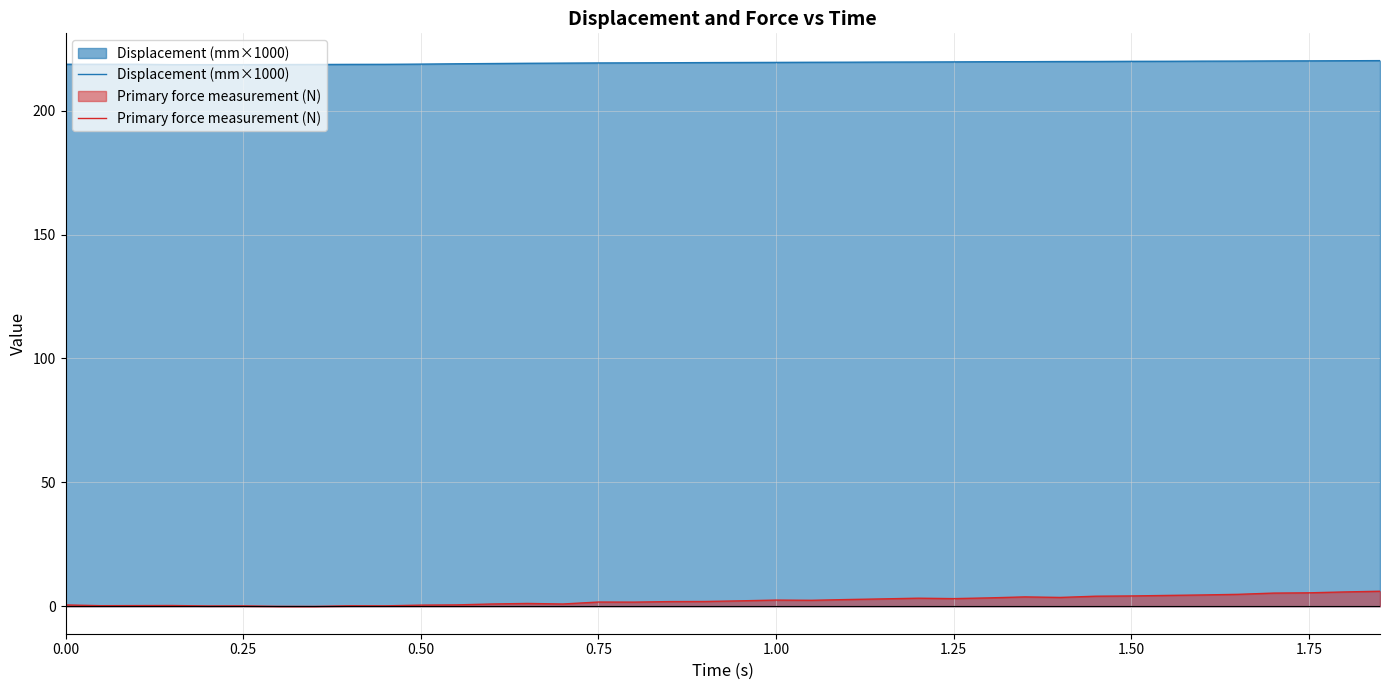

What is the value of the Primary force measurement (N) point at the 35th from the left?

5.3